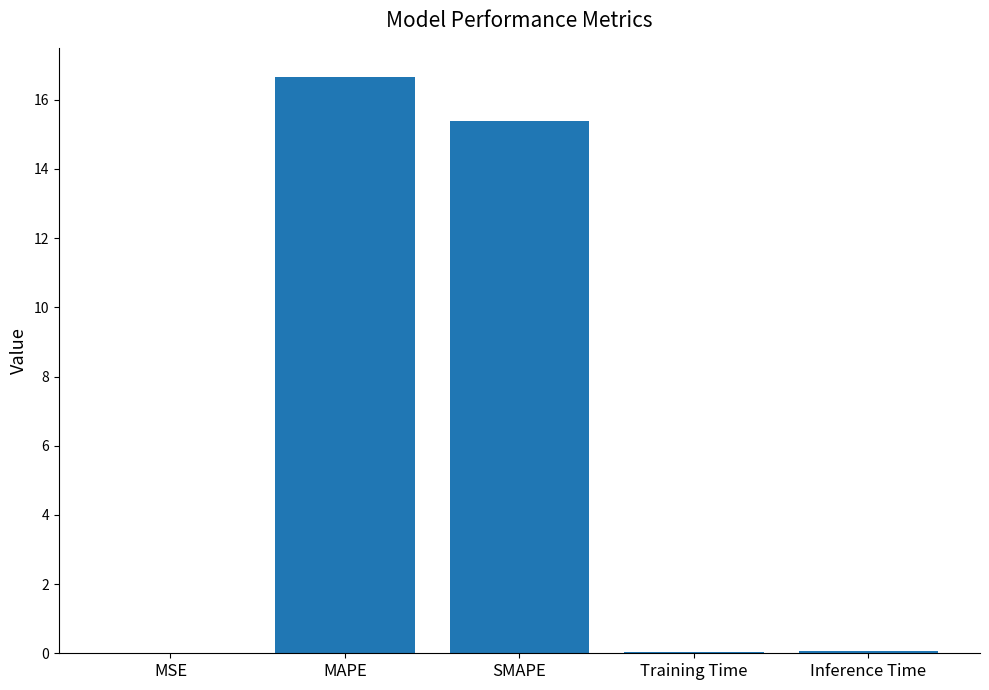

Are the bars horizontal?

No